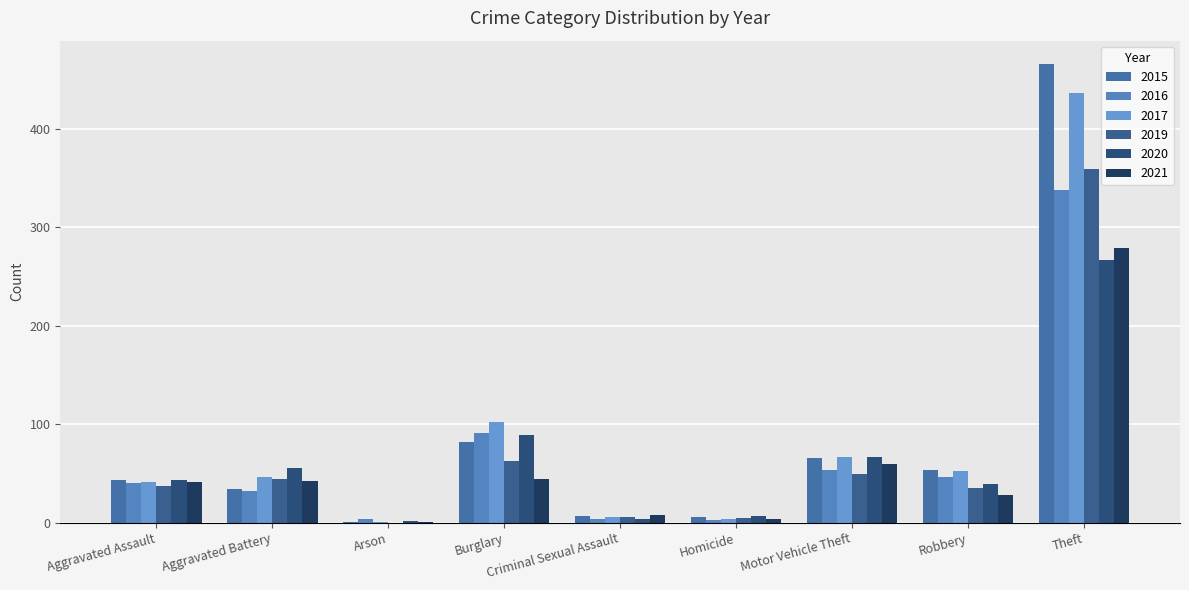

Are the bars grouped side by side (vs. stacked)?

Yes